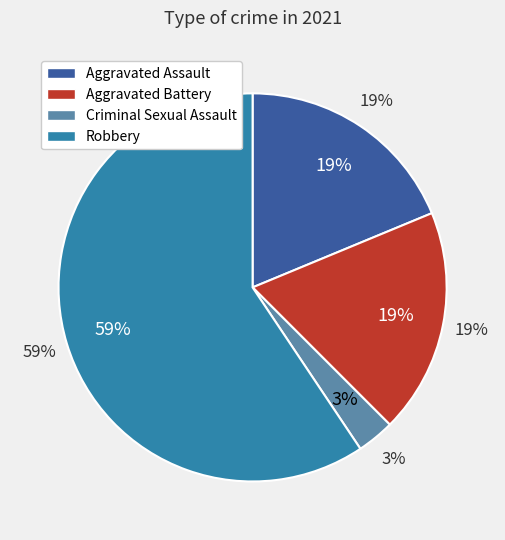

What percentage do Aggravated Battery and Criminal Sexual Assault together represent?

21.9%